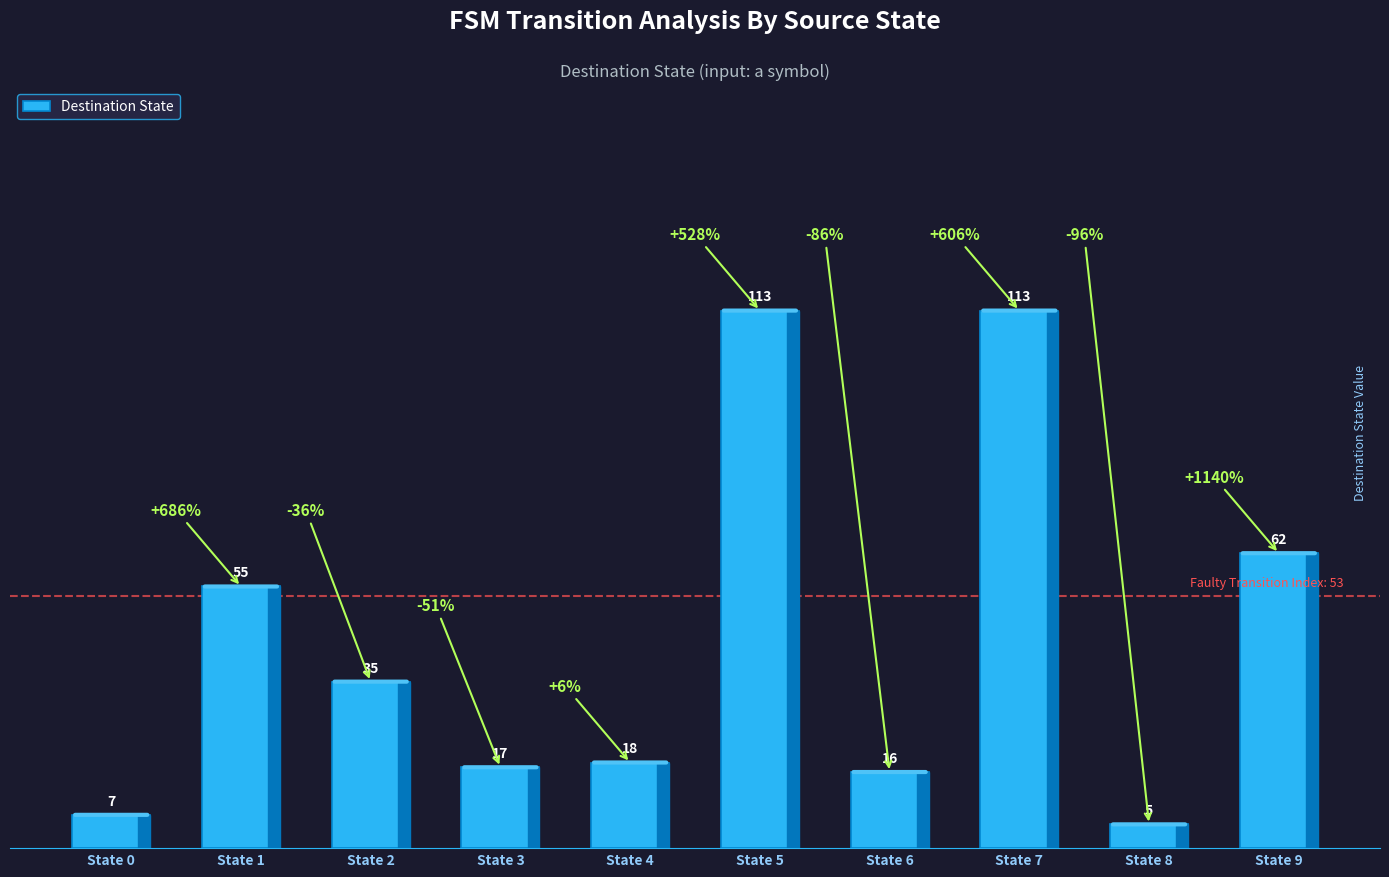

What is the change in value from State 2 to State 8?

-30